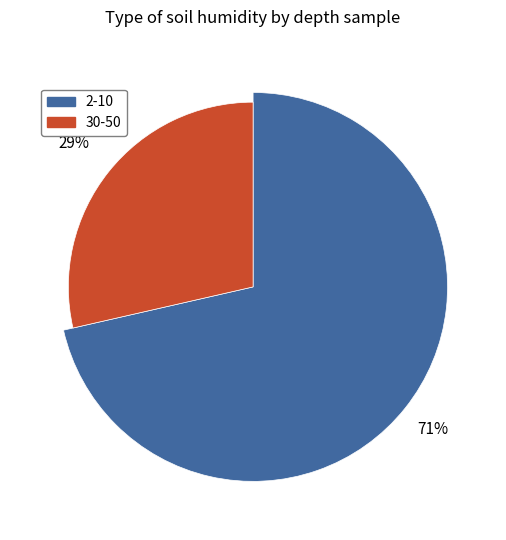

What is the largest slice in the pie chart?

2-10